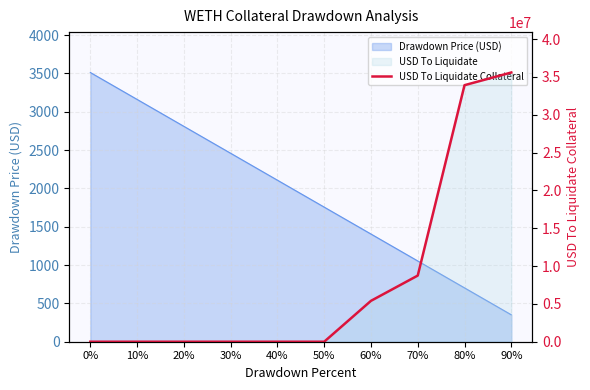

The chart shows a value of 5977241.6 at 70%. True or false?

False